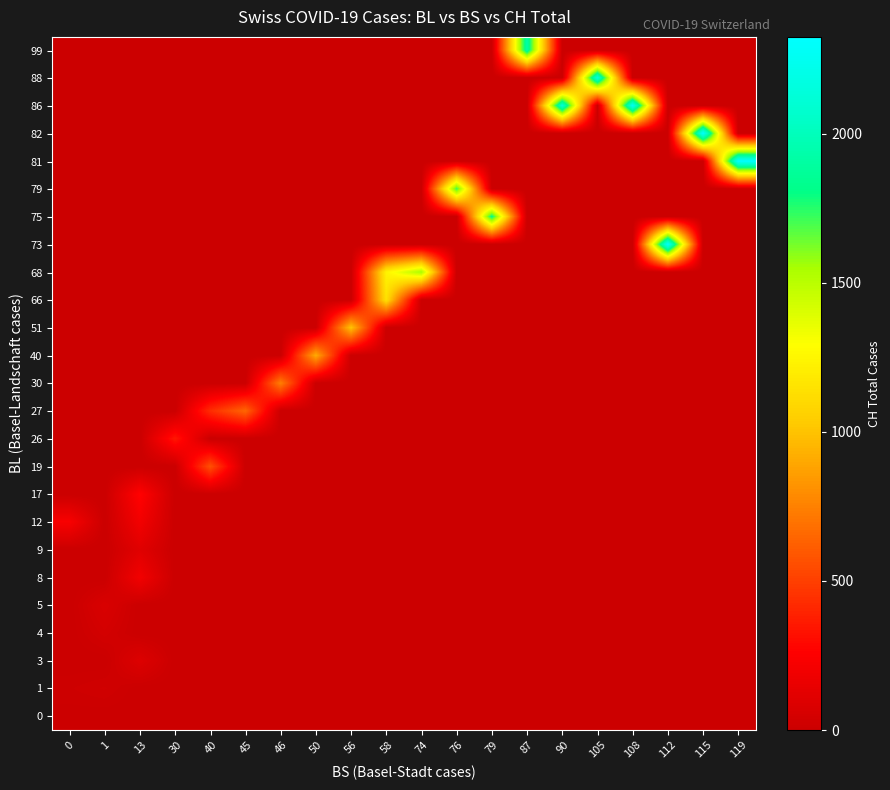

At how many categories does at least one series exceed 1084?

11